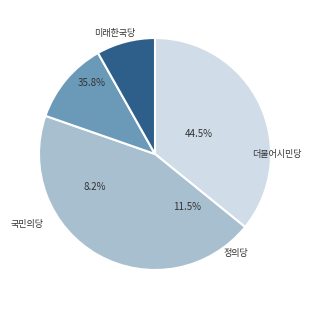

Combined, what portion of the pie is 미래한국당 and 국민의당?

44.0%